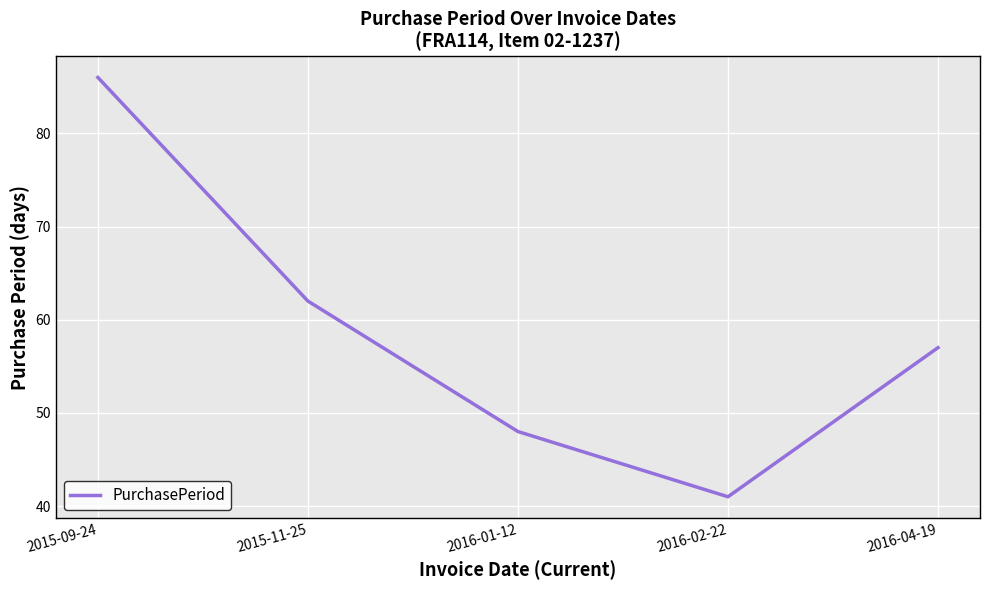

List the labels in order of value, largest first.

2015-09-24, 2015-11-25, 2016-04-19, 2016-01-12, 2016-02-22